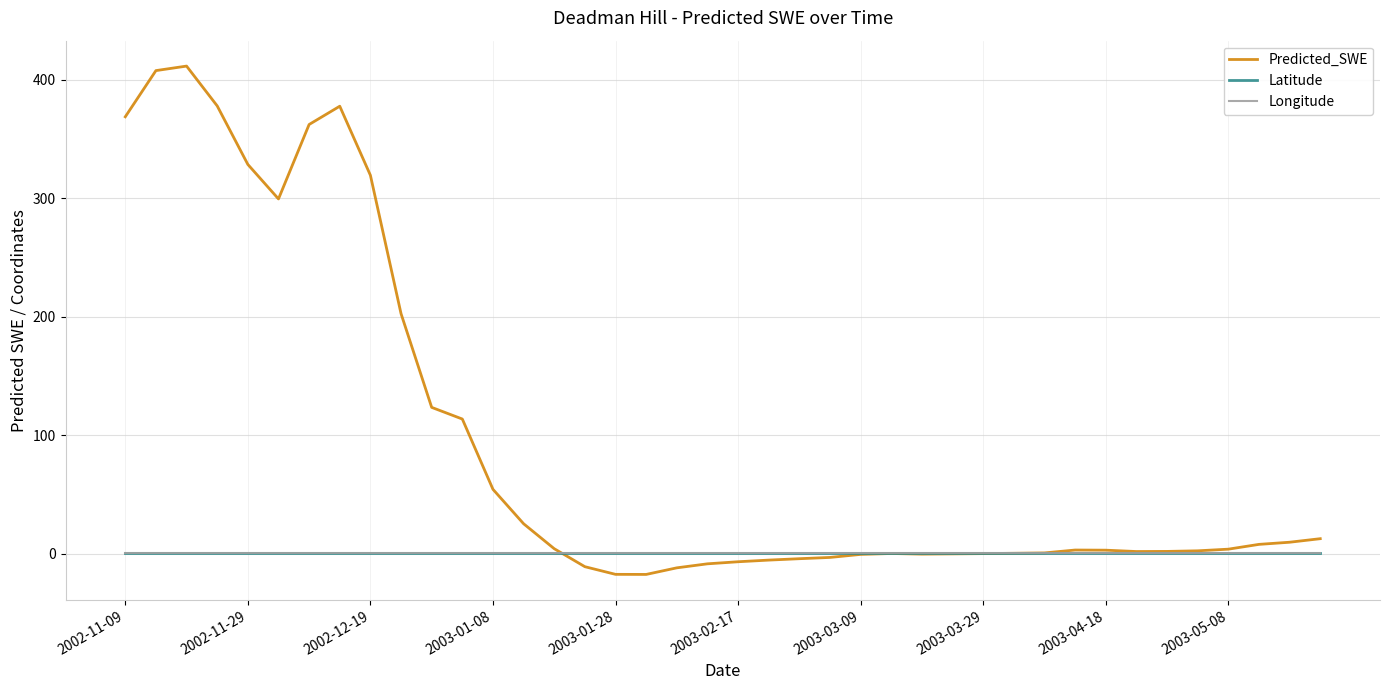

What is the smallest value displayed?

-17.4